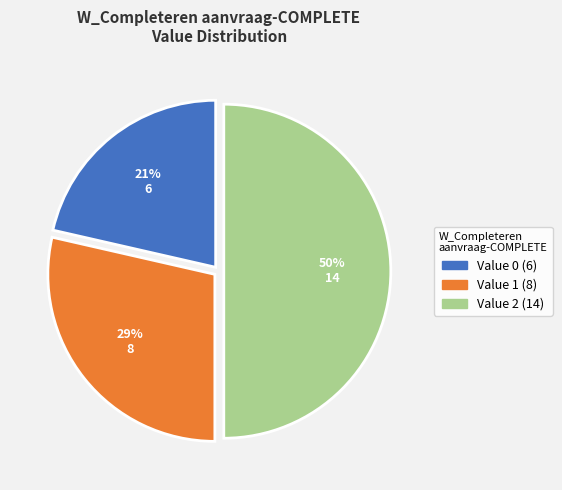

To the nearest percent, what is the difference between the largest and smallest slice percentages?

29%